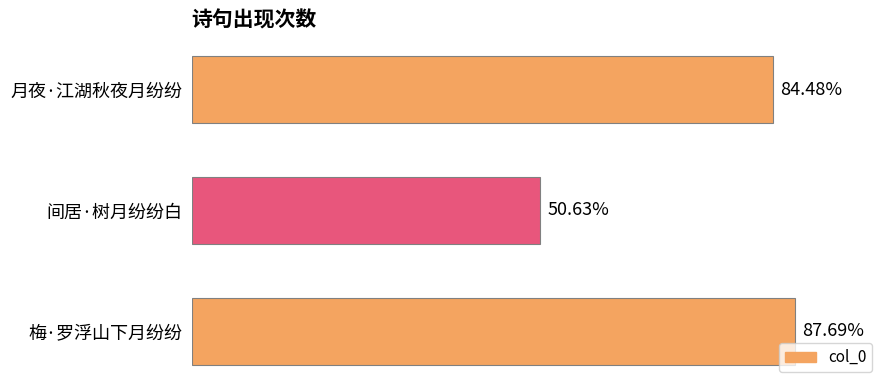

Are the bars horizontal?

Yes